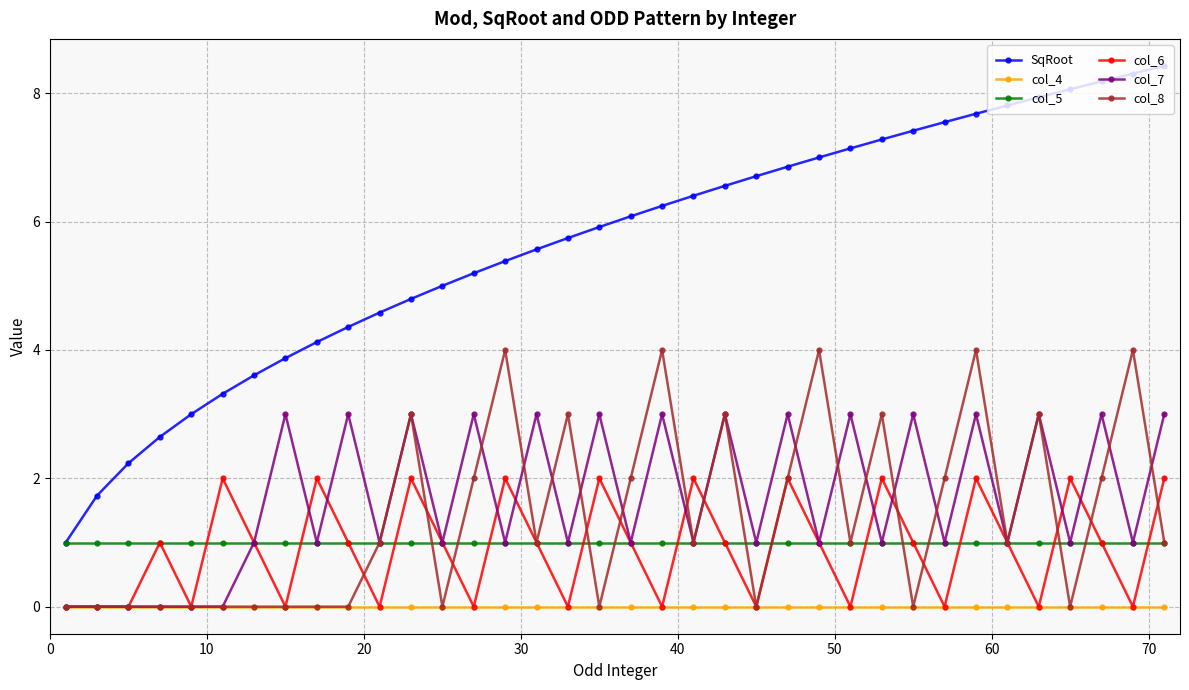

What is the average value of the col_8 series?

1.4